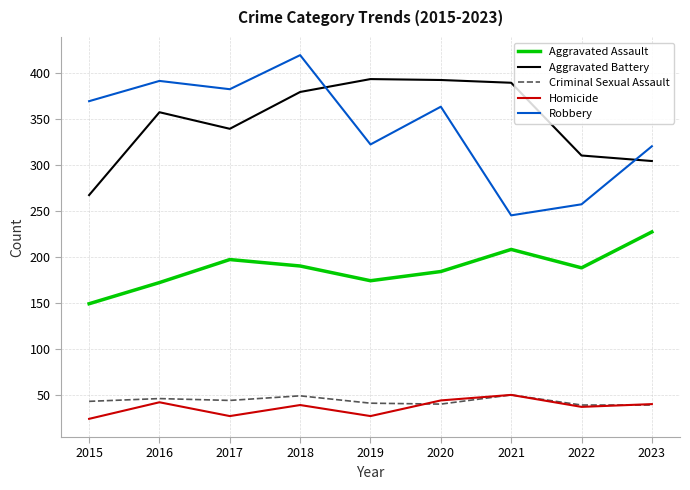

True or false: Robbery and Homicide cross at least once.

False